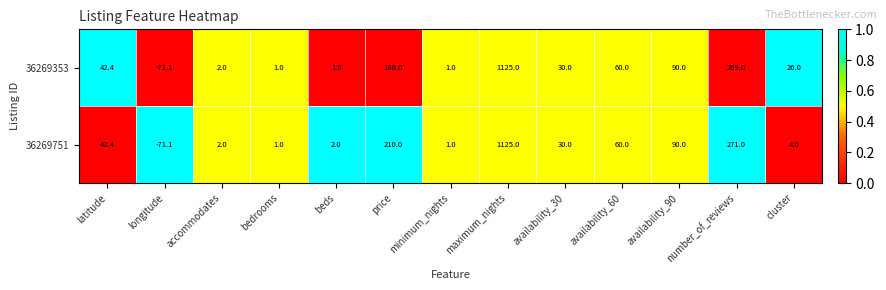

At how many categories does at least one series exceed 29?

7